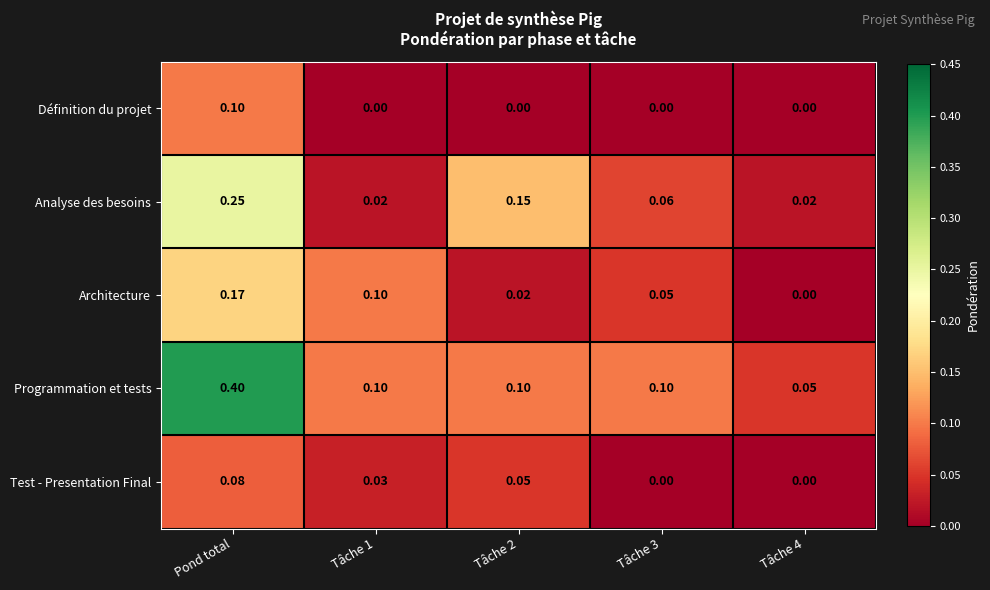

Which series has the largest total across all categories?

Programmation et tests